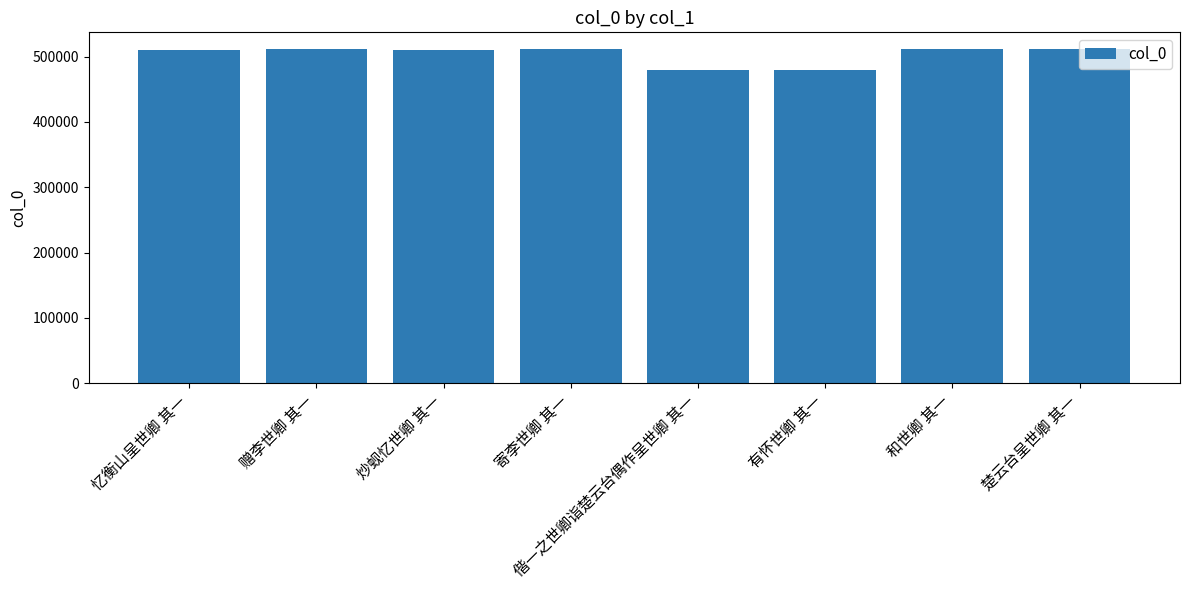

What is the sum of all values?

4024685